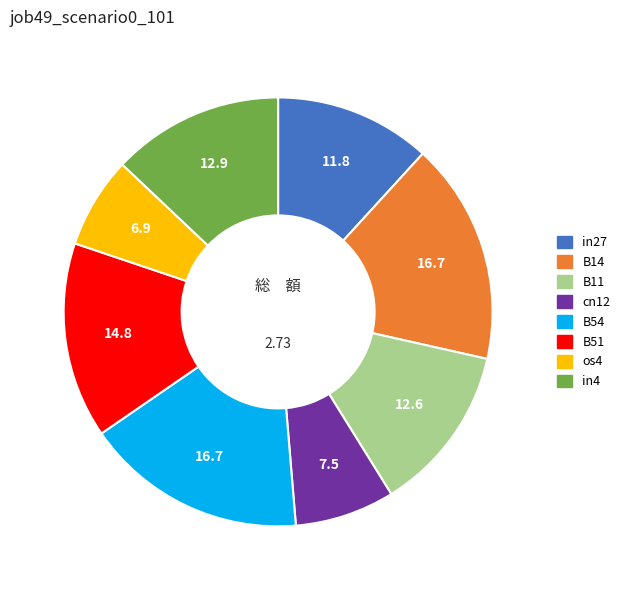

Which has a higher value, os4 or in4?

in4